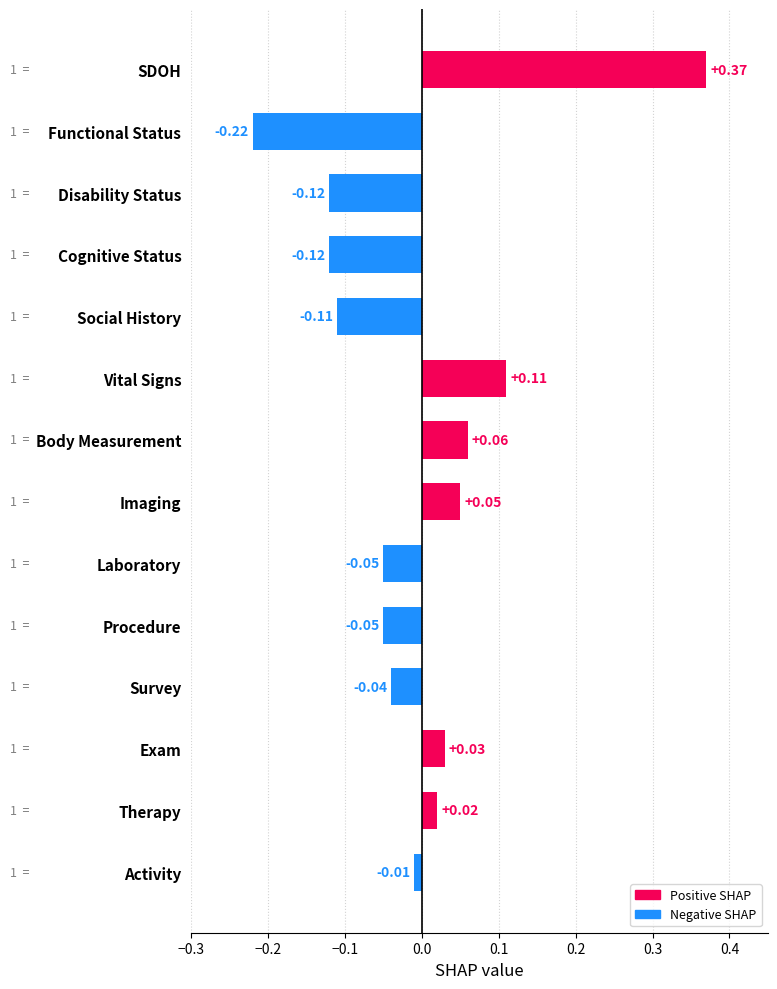

Which category has the lowest value across all series?

Functional Status